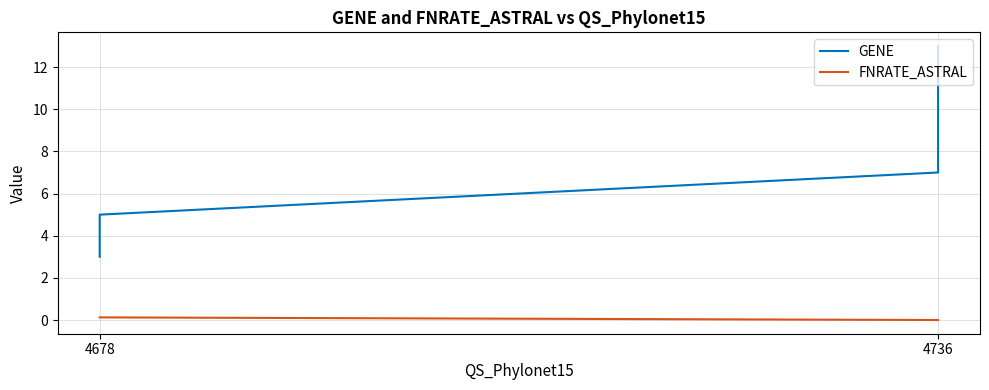

Does the chart display data point markers on the line(s)?

No